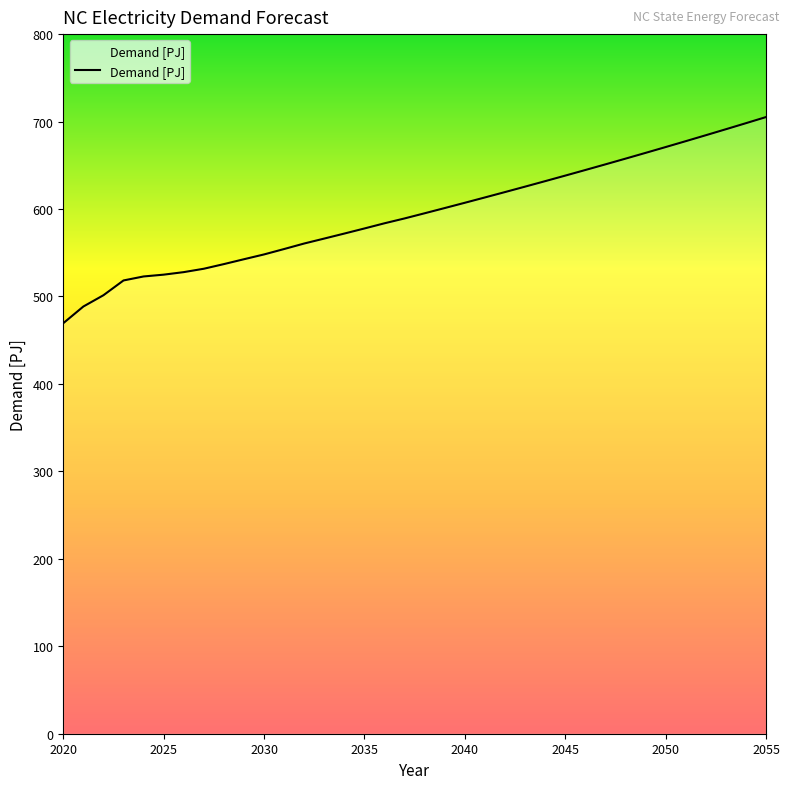

What is the difference between the maximum and minimum values?

235.7